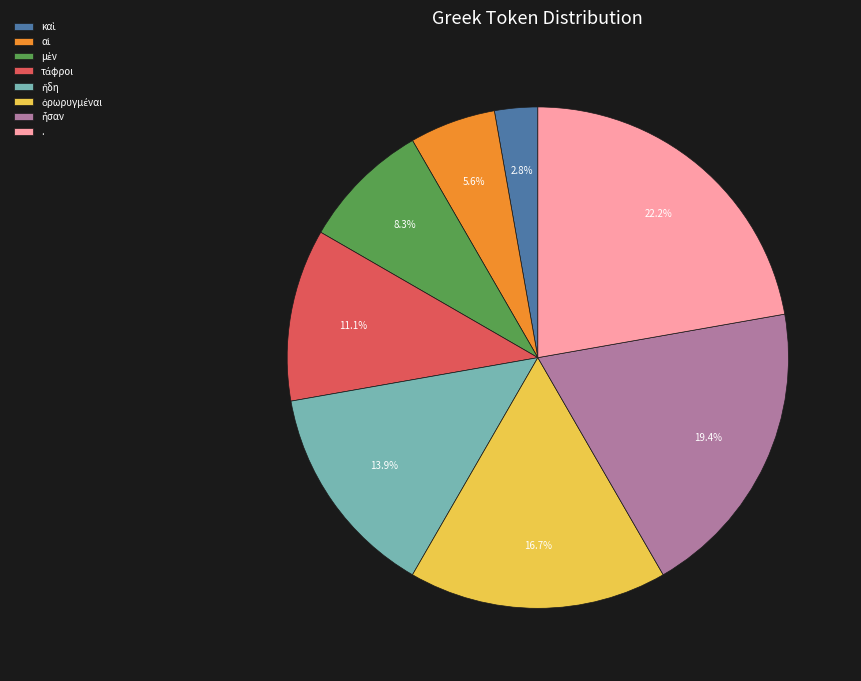

What is the largest slice in the pie chart?

.